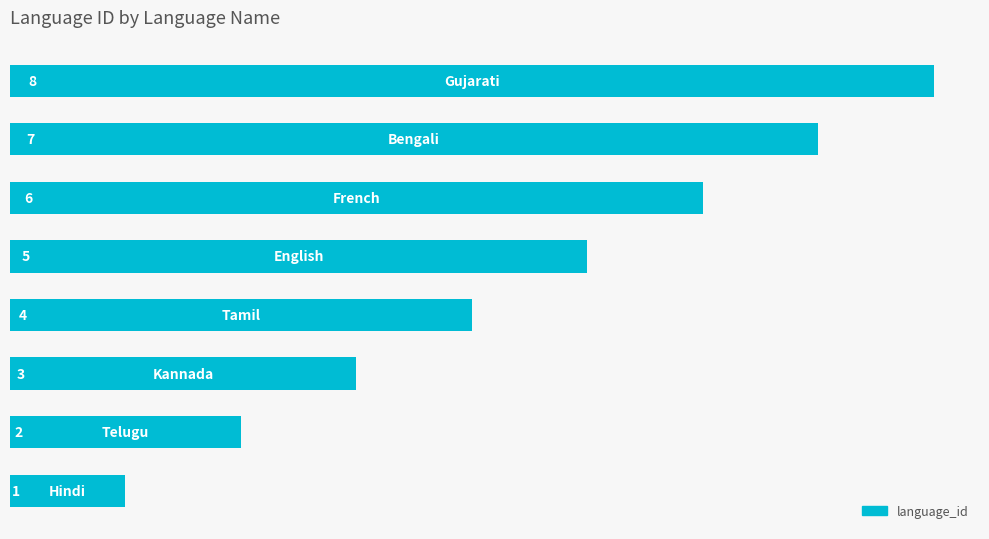

What is the difference between the maximum and minimum values?

7